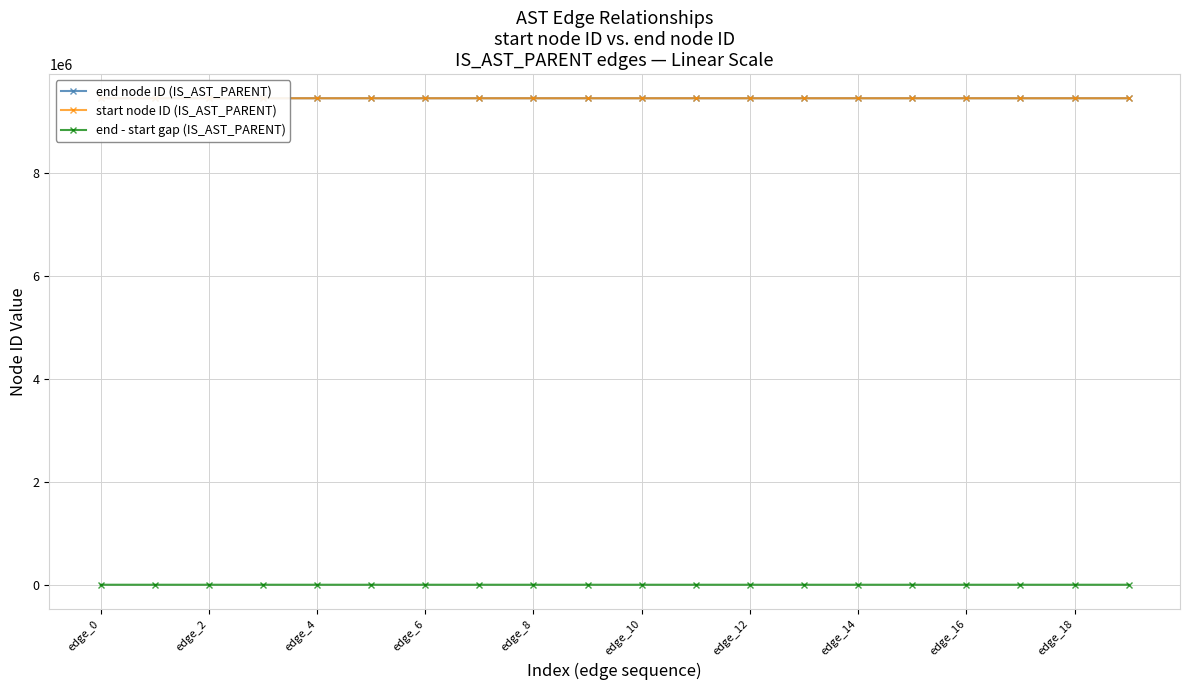

True or false: start node ID (IS_AST_PARENT) and end - start gap (IS_AST_PARENT) intersect in this chart.

False